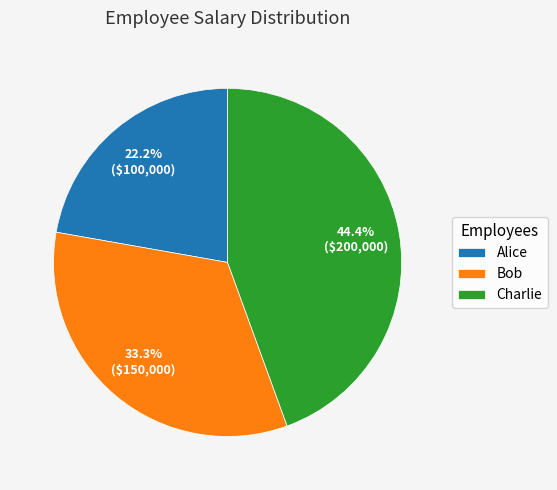

What percentage is the Charlie slice, to the nearest percent?

44%